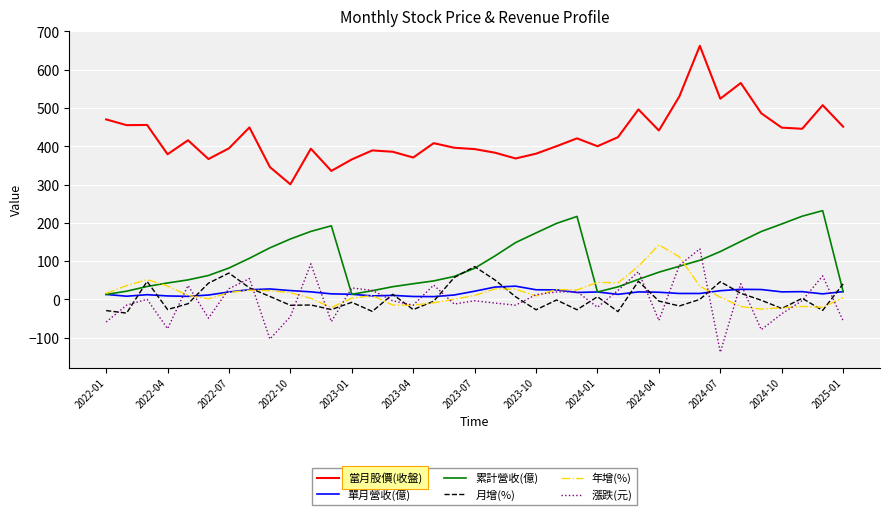

What is the difference between the maximum and minimum values in the 年增(%) series?

167.9